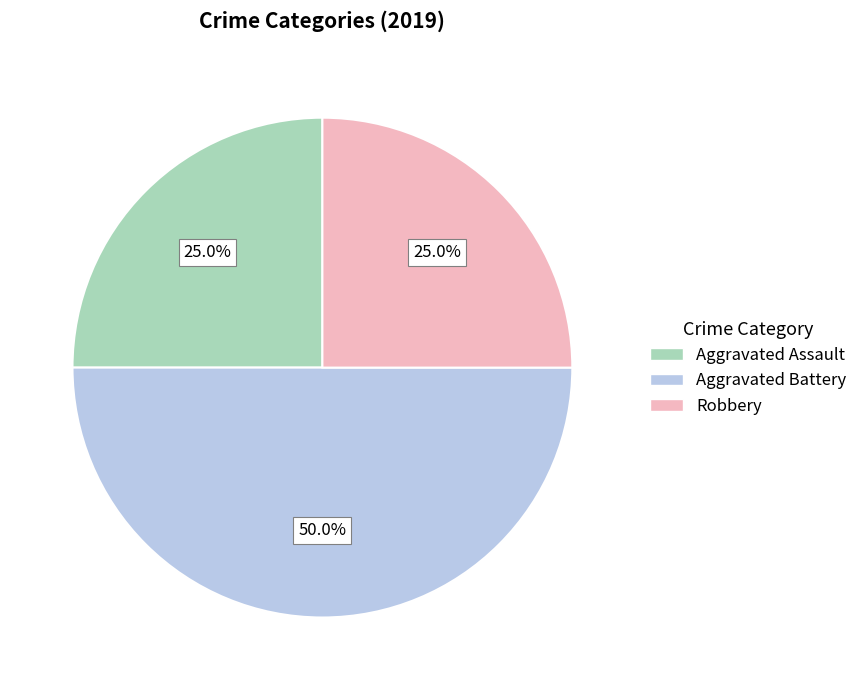

What percentage is the Aggravated Assault slice, to the nearest percent?

25%